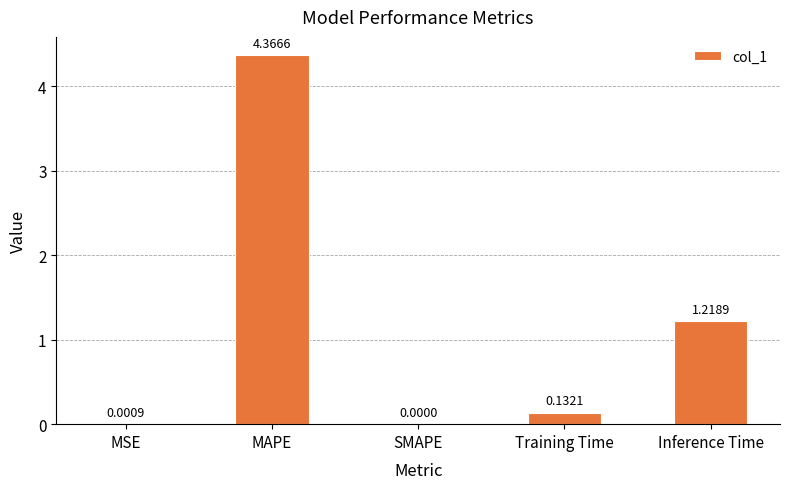

Where is the data nearest to the value 2?

Inference Time